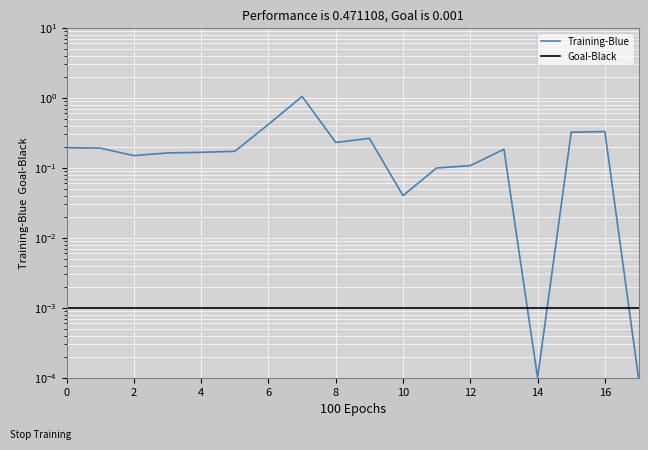

True or false: Goal-Black has a value of 0.0 at 14.

True